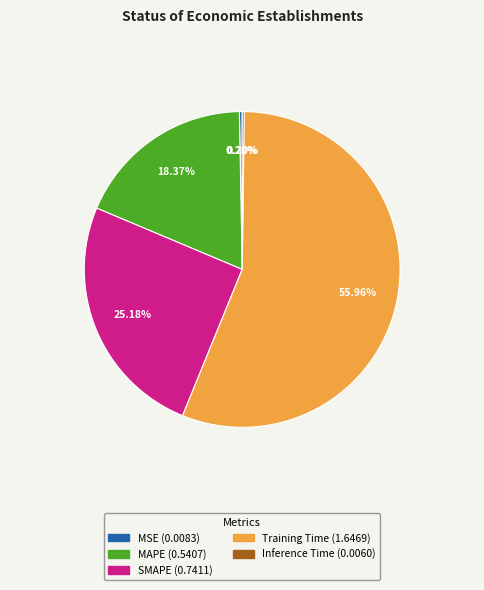

What portion of the pie excludes MAPE?

81.6%